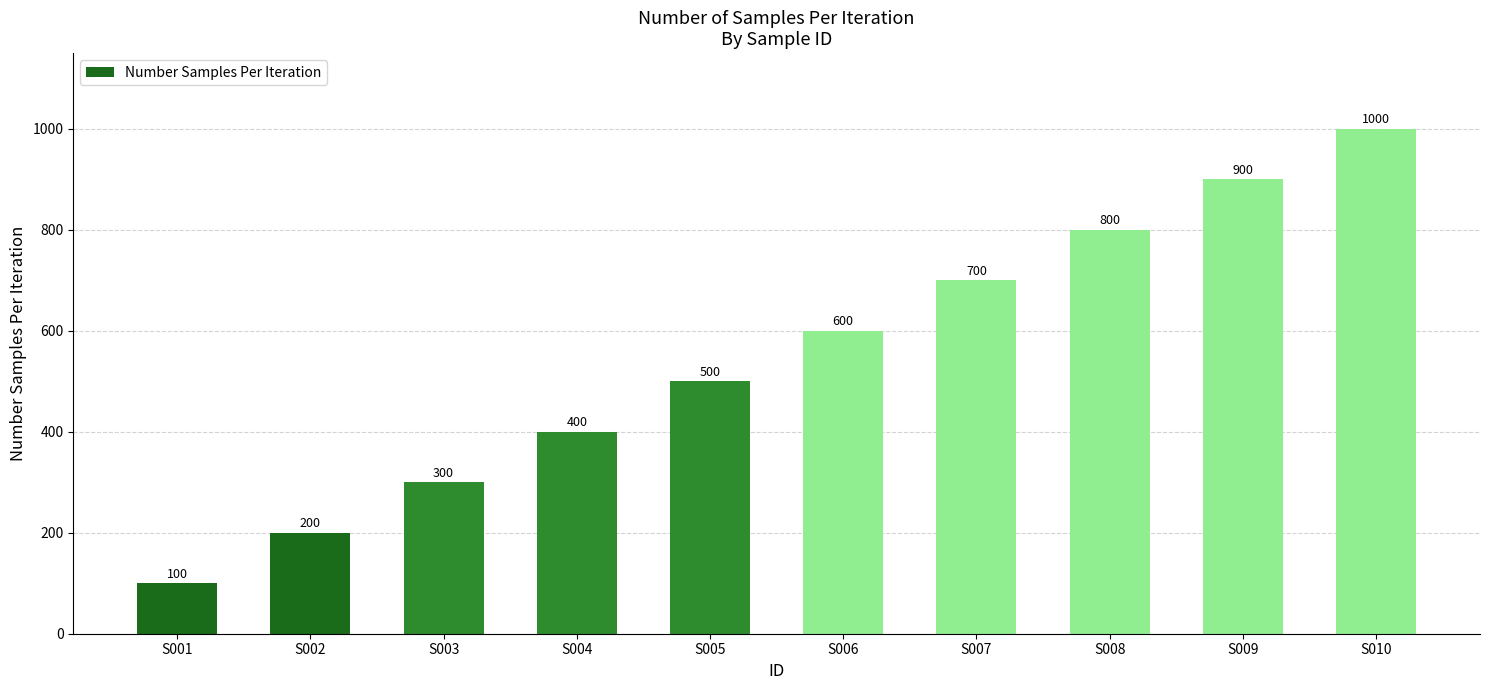

What is the change in value from S001 to S004?

+300